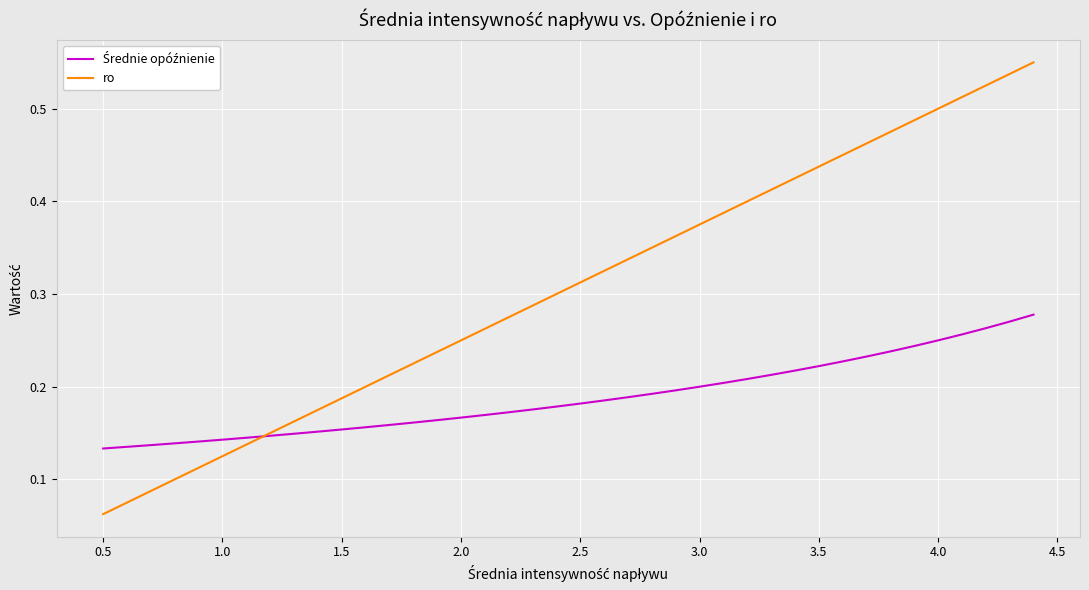

Which series has the largest range (max minus min)?

ro